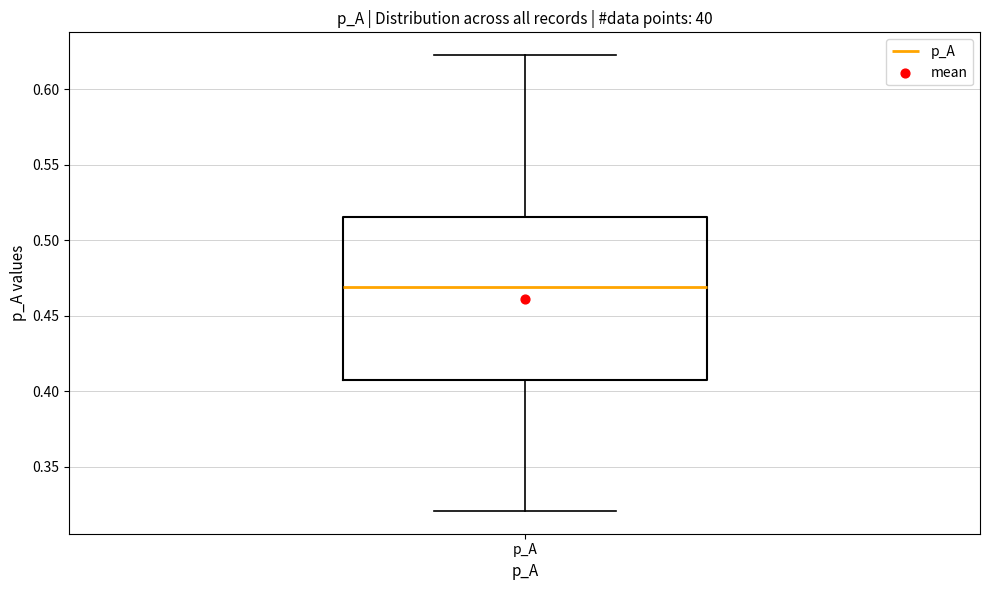

Read this box plot against the y-axis: the position of the median line, the range covered by the box, and the ends of both whiskers. The values are not printed on the chart, so give them approximately, as read against the axis.

median 0.470, box 0.405 to 0.515, whiskers 0.320 to 0.620